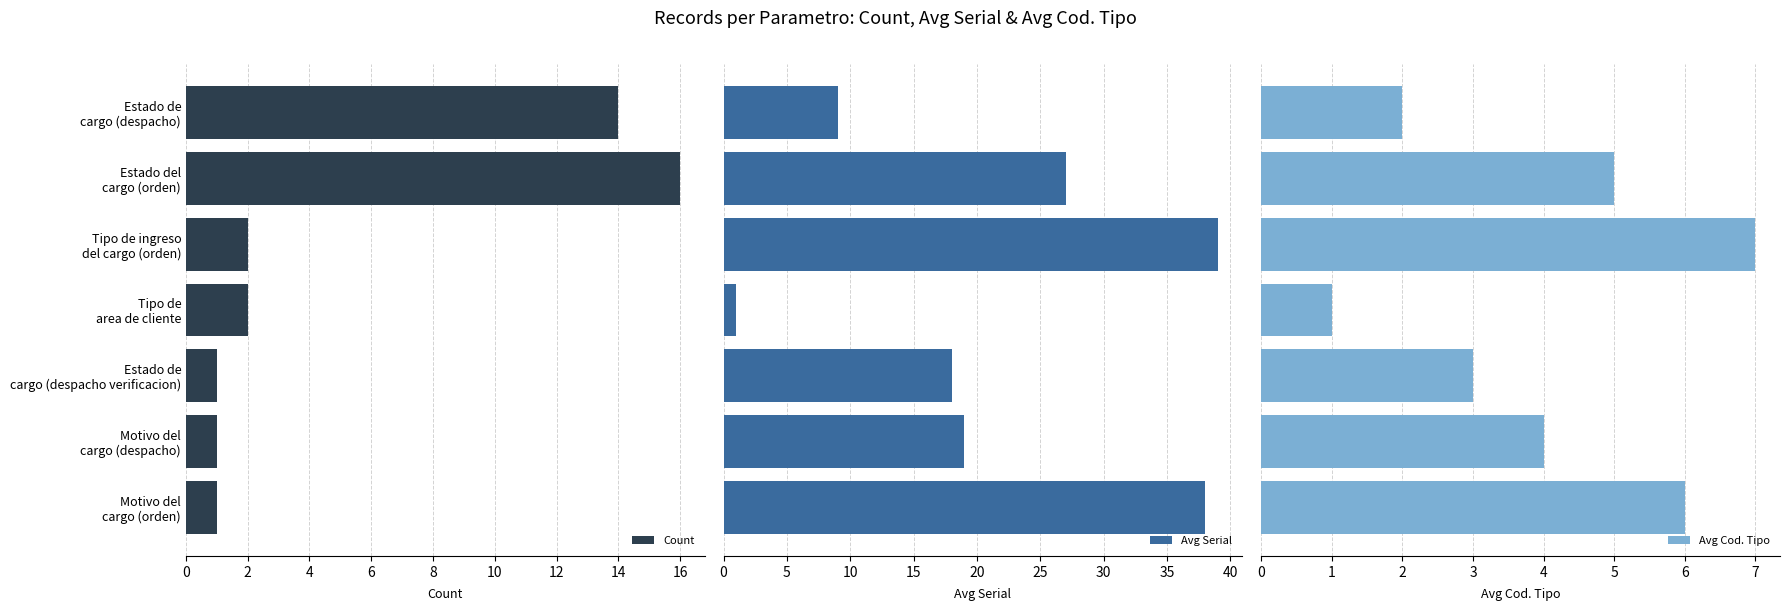

What is the difference between the maximum and minimum values in the Avg Cod. Tipo series?

6